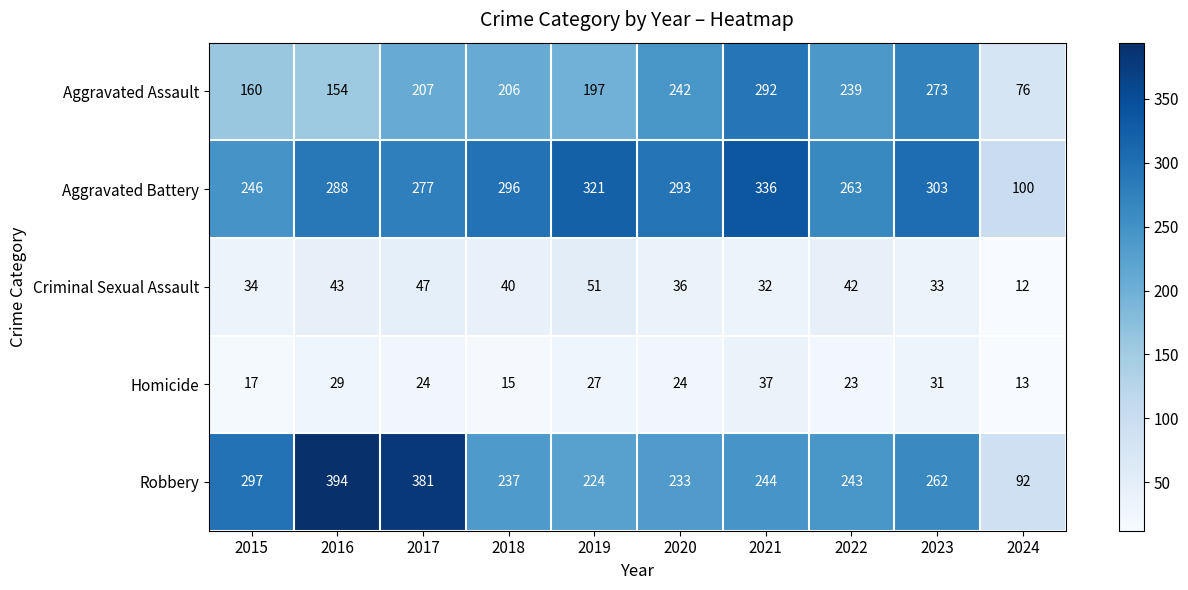

What is the difference between the Aggravated Assault values at 2021 and 2018?

86